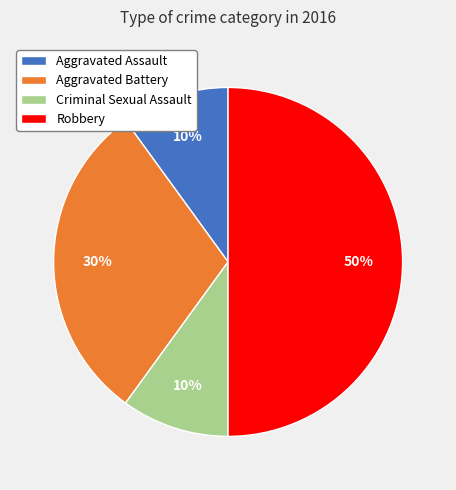

What is the largest slice in the pie chart?

Robbery